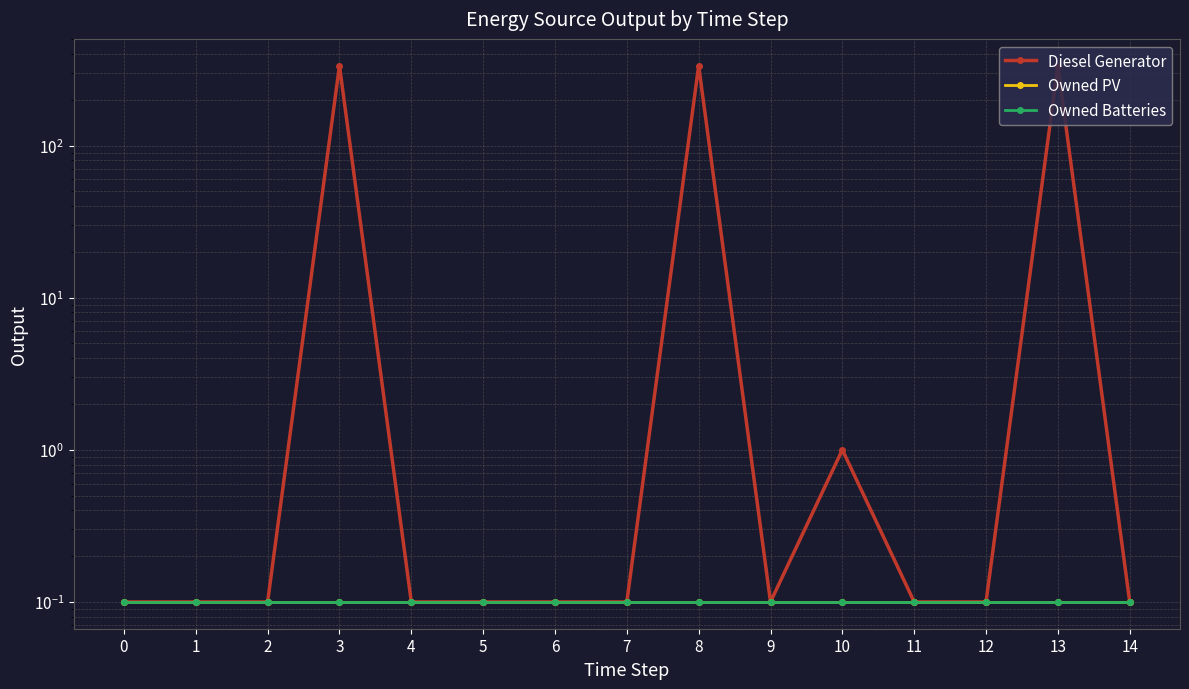

List the series in order of their peak value, highest first.

Diesel Generator, Owned PV, Owned Batteries